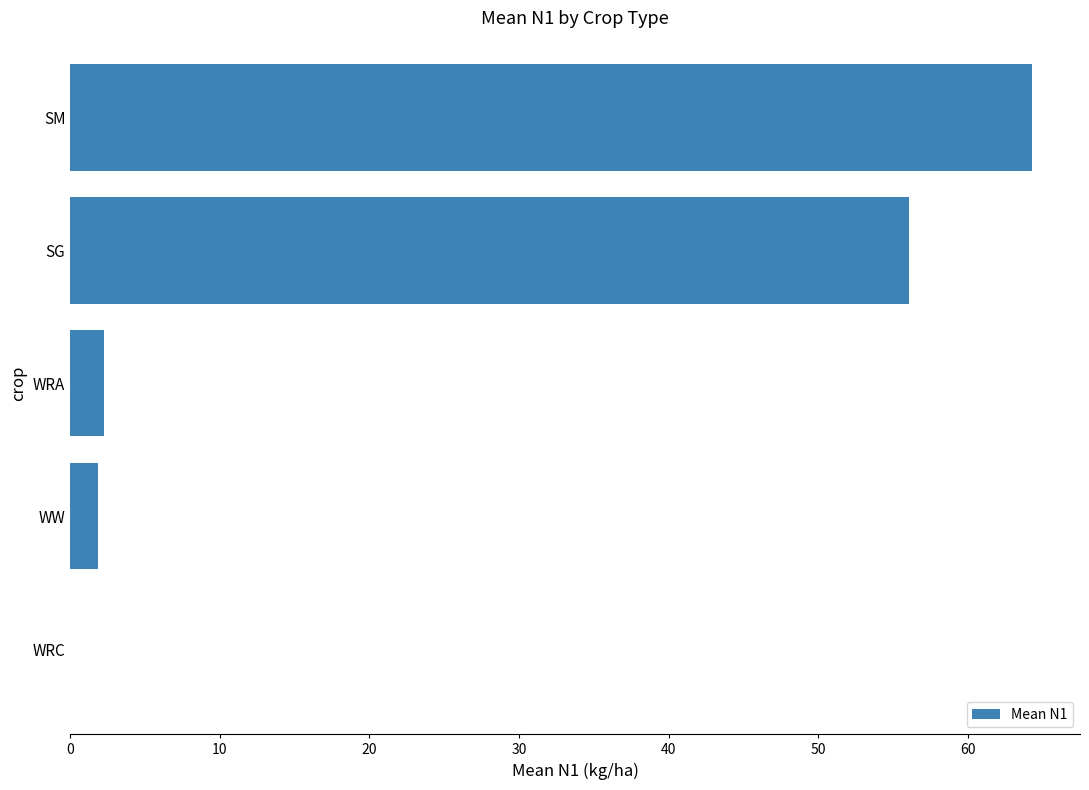

Reading top to bottom, what are all the values shown in this chart?

SM=64.3	SG=56.0	WRA=2.3	WW=1.8	WRC=0.0